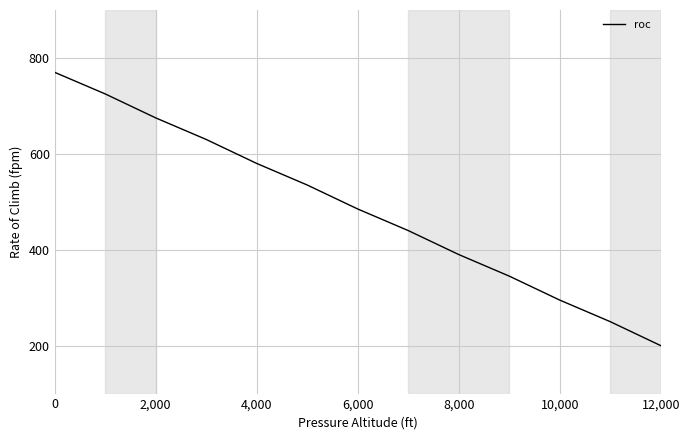

What is the difference between the maximum and minimum values?

570